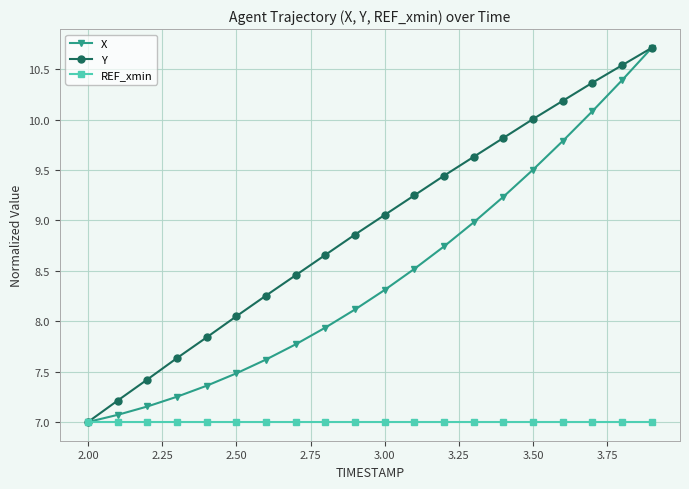

What is the smallest value displayed?

7.0